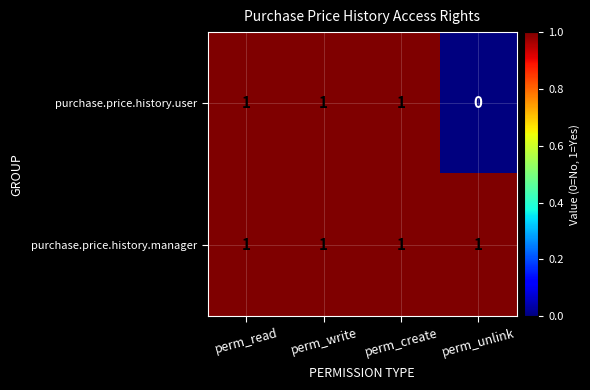

Rank the series by their average value, from lowest to highest.

purchase.price.history.user, purchase.price.history.manager